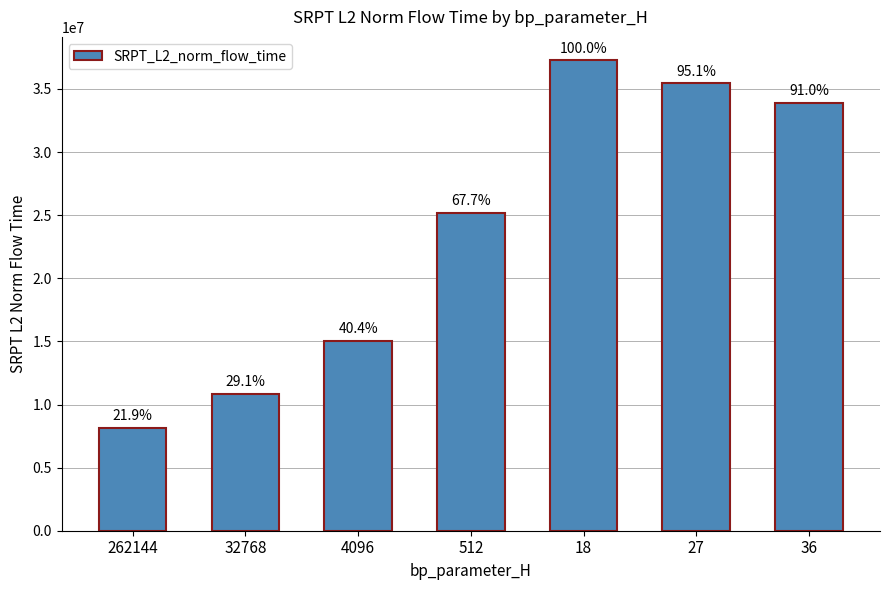

Are the bars horizontal?

No